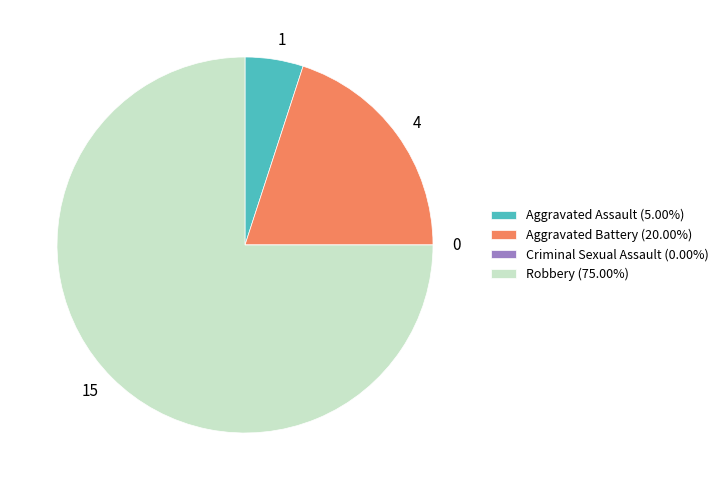

Which has a higher value, 4 or 1?

4